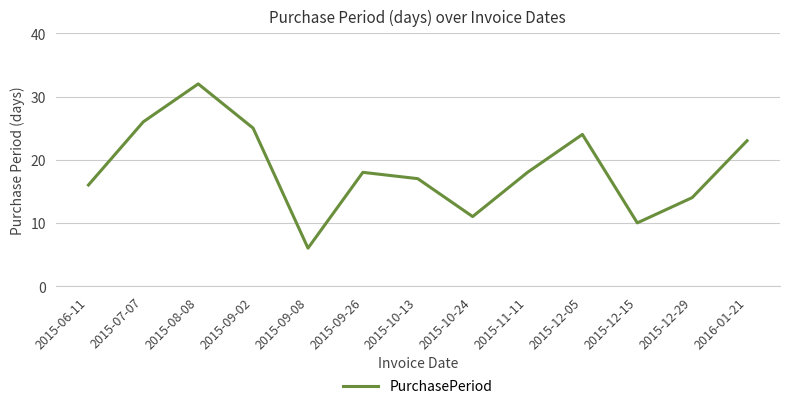

What position from the right is 2015-08-08?

11